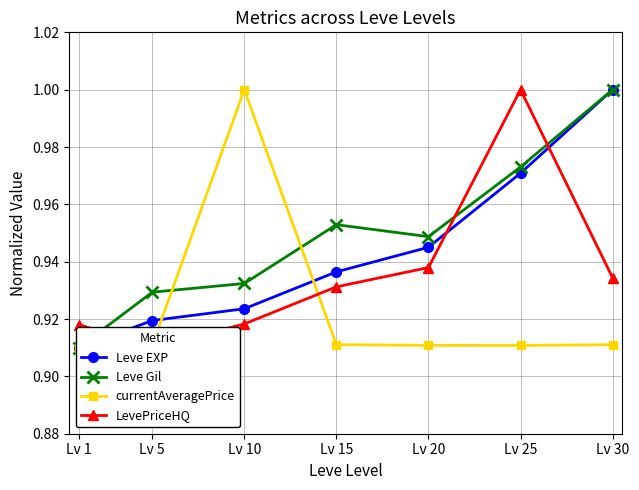

At how many categories does at least one series exceed 0?

7